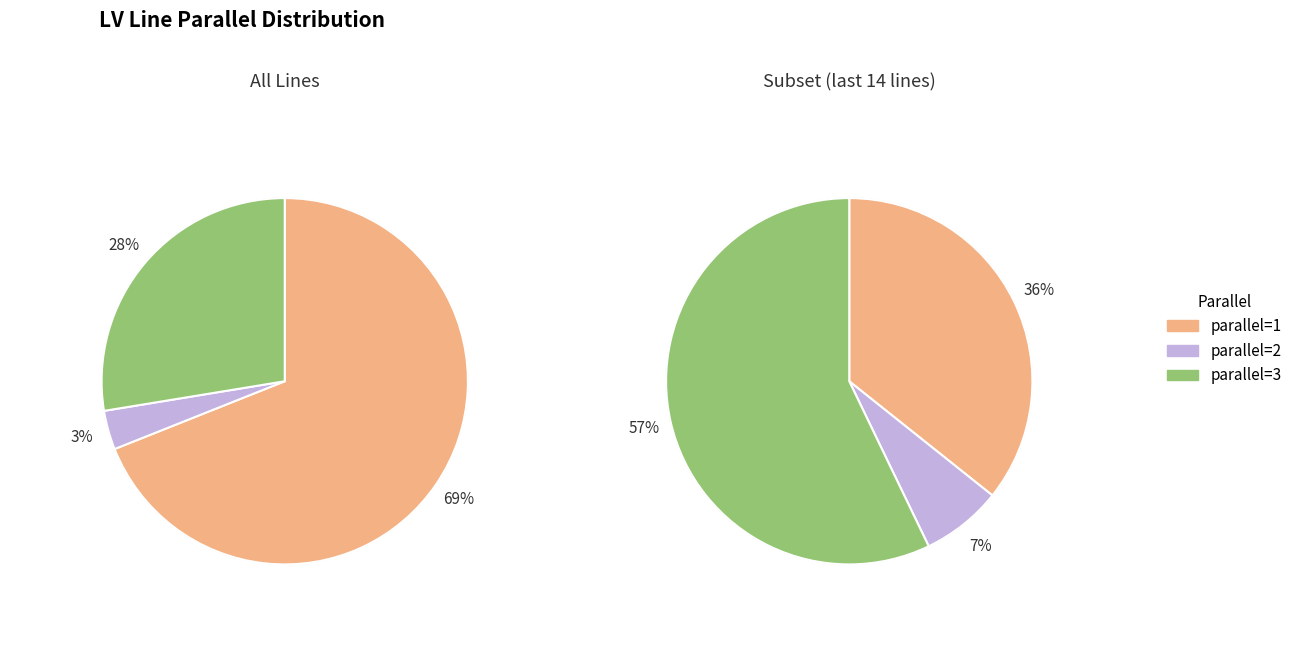

Which slice represents more than half of the pie?

1